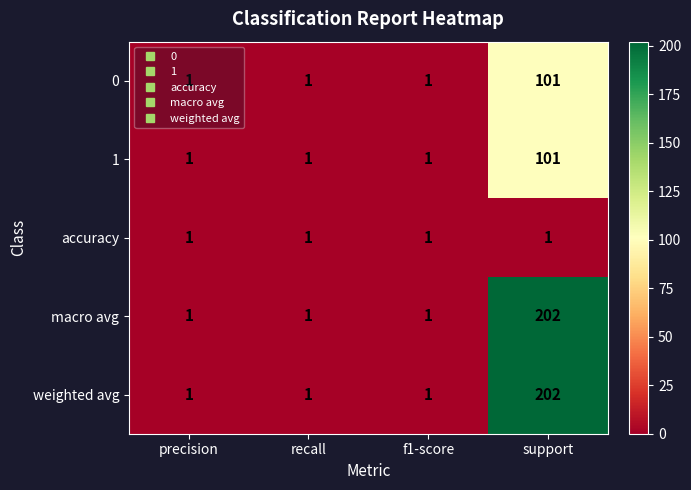

Is it true that 0 equals 0 at precision?

False